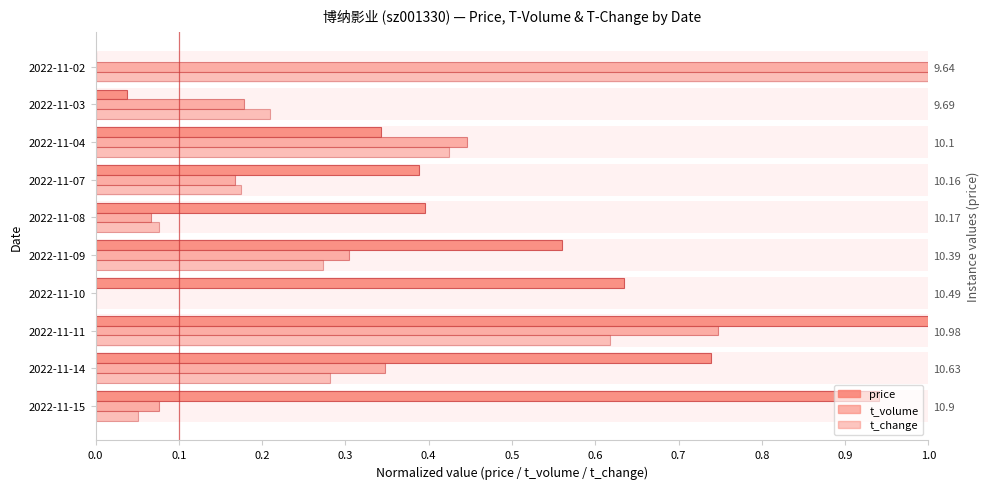

Reading left to right, what are all the values shown in this chart?

price: 0.9	0.7	1.0	0.6	0.6	0.4	0.4	0.3	0.0	0.0
t_volume: 0.1	0.3	0.7	0.0	0.3	0.1	0.2	0.4	0.2	1.0
t_change: 0.1	0.3	0.6	0.0	0.3	0.1	0.2	0.4	0.2	1.0